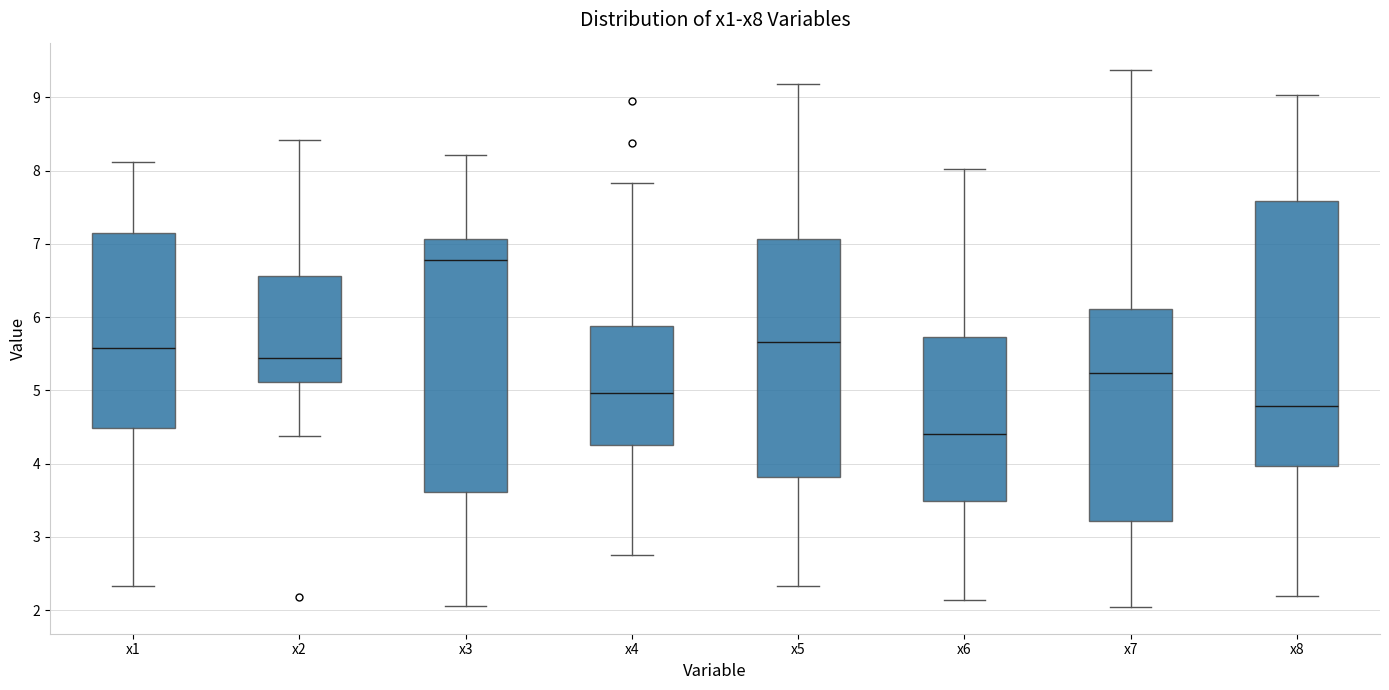

Which box has the lowest median line?

x6